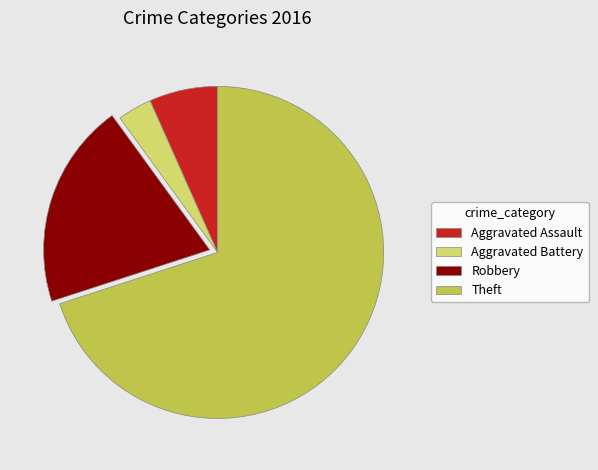

Rank the categories by value from lowest to highest.

Aggravated Battery, Aggravated Assault, Robbery, Theft